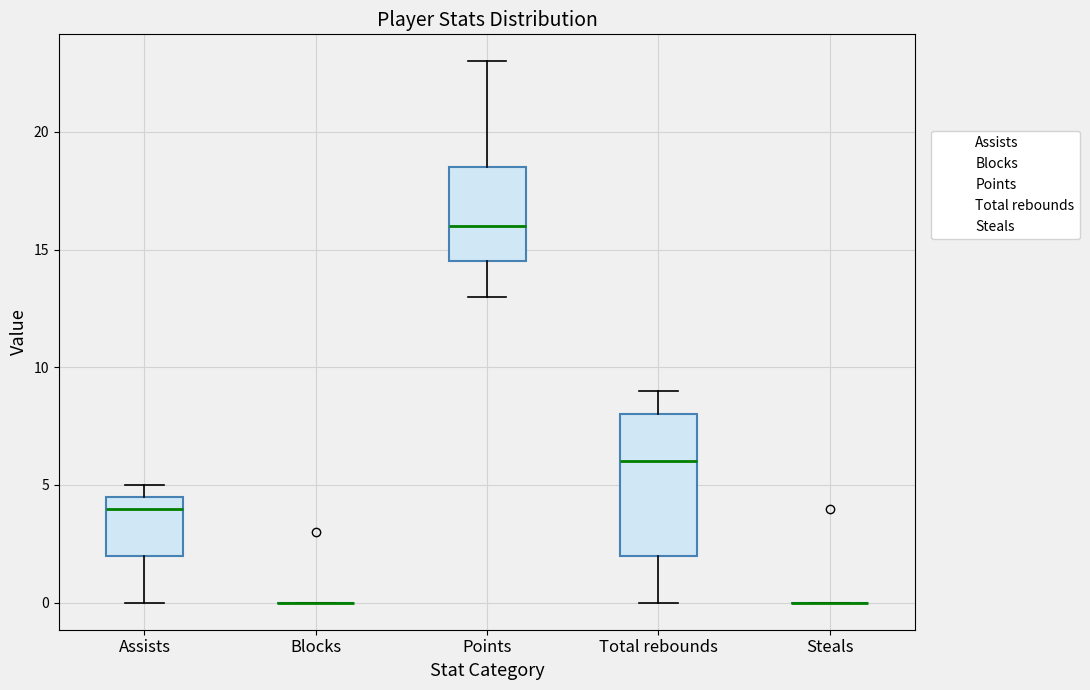

Reading left to right, transcribe this box plot: for each box, give where its median line is, the range the box spans, and where its two whiskers end, as read against the y-axis. The values are not printed on the chart, so give them approximately, as read against the axis.

Assists: median 4.0, box 2.0 to 4.5, whiskers 0.0 to 5.0
Blocks: box collapsed to a line at 0.0, whiskers 0.0 to 0.0
Points: median 16.0, box 14.5 to 18.5, whiskers 13.0 to 23.0
Total rebounds: median 6.0, box 2.0 to 8.0, whiskers 0.0 to 9.0
Steals: box collapsed to a line at 0.0, whiskers 0.0 to 0.0